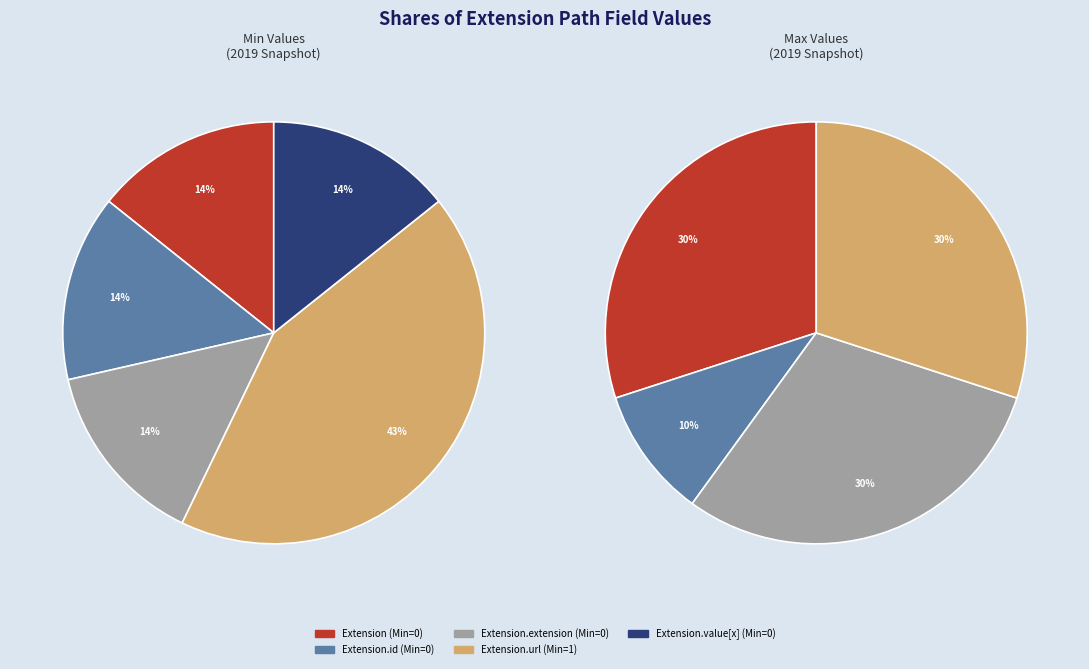

How many segments does this pie chart have?

5